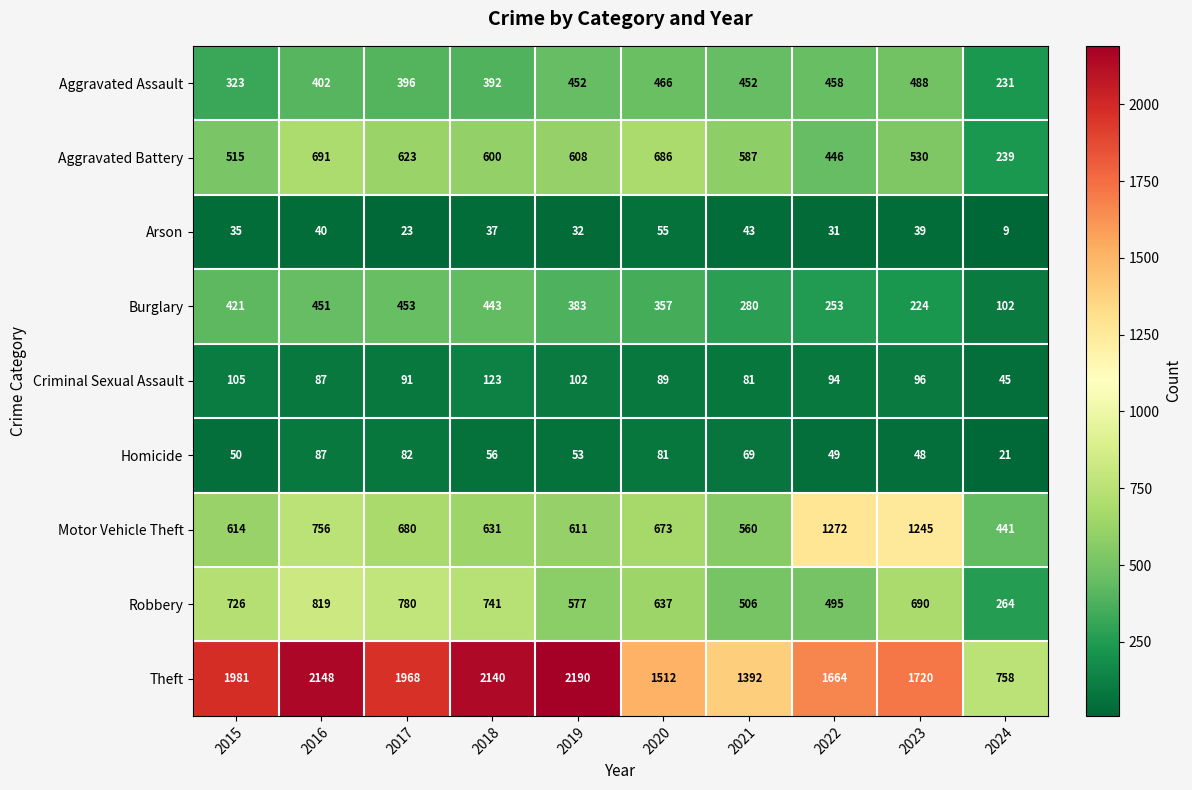

What is the difference between the maximum and minimum values in the Homicide series?

66